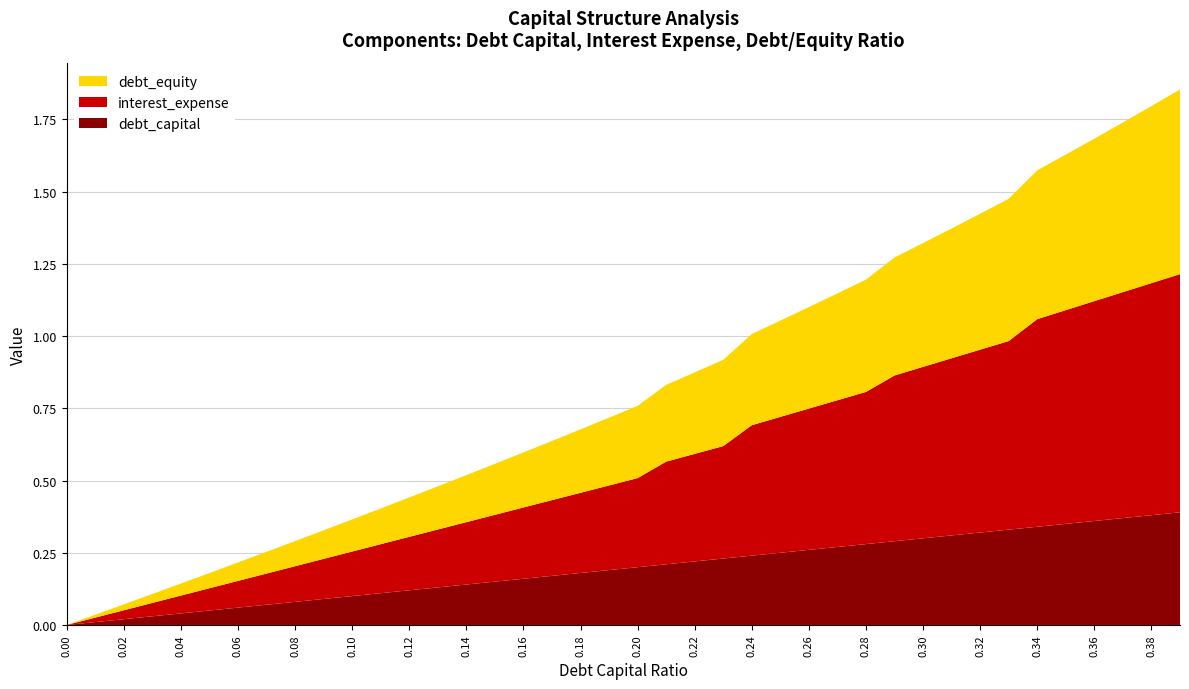

Reading left to right, what are all the values shown in this chart?

debt_capital: 0.0=0.0	0.01=0.0	0.02=0.0	0.03=0.0	0.04=0.0	0.05=0.1	0.06=0.1	0.07=0.1	0.08=0.1	0.09=0.1	0.1=0.1	0.11=0.1	0.12=0.1	0.13=0.1	0.14=0.1	0.15=0.1	0.16=0.2	0.17=0.2	0.18=0.2	0.19=0.2	0.2=0.2	0.21=0.2	0.22=0.2	0.23=0.2	0.24=0.2	0.25=0.2	0.26=0.3	0.27=0.3	0.28=0.3	0.29=0.3	0.3=0.3	0.31=0.3	0.32=0.3	0.33=0.3	0.34=0.3	0.35=0.3	0.36=0.4	0.37=0.4	0.38=0.4	0.39=0.4
interest_expense: 0.0=0.0	0.01=0.0	0.02=0.0	0.03=0.0	0.04=0.1	0.05=0.1	0.06=0.1	0.07=0.1	0.08=0.1	0.09=0.1	0.1=0.2	0.11=0.2	0.12=0.2	0.13=0.2	0.14=0.2	0.15=0.2	0.16=0.2	0.17=0.3	0.18=0.3	0.19=0.3	0.2=0.3	0.21=0.4	0.22=0.4	0.23=0.4	0.24=0.5	0.25=0.5	0.26=0.5	0.27=0.5	0.28=0.5	0.29=0.6	0.3=0.6	0.31=0.6	0.32=0.6	0.33=0.7	0.34=0.7	0.35=0.7	0.36=0.8	0.37=0.8	0.38=0.8	0.39=0.8
debt_equity: 0.0=0.0	0.01=0.0	0.02=0.0	0.03=0.0	0.04=0.0	0.05=0.1	0.06=0.1	0.07=0.1	0.08=0.1	0.09=0.1	0.1=0.1	0.11=0.1	0.12=0.1	0.13=0.1	0.14=0.2	0.15=0.2	0.16=0.2	0.17=0.2	0.18=0.2	0.19=0.2	0.2=0.2	0.21=0.3	0.22=0.3	0.23=0.3	0.24=0.3	0.25=0.3	0.26=0.4	0.27=0.4	0.28=0.4	0.29=0.4	0.3=0.4	0.31=0.4	0.32=0.5	0.33=0.5	0.34=0.5	0.35=0.5	0.36=0.6	0.37=0.6	0.38=0.6	0.39=0.6